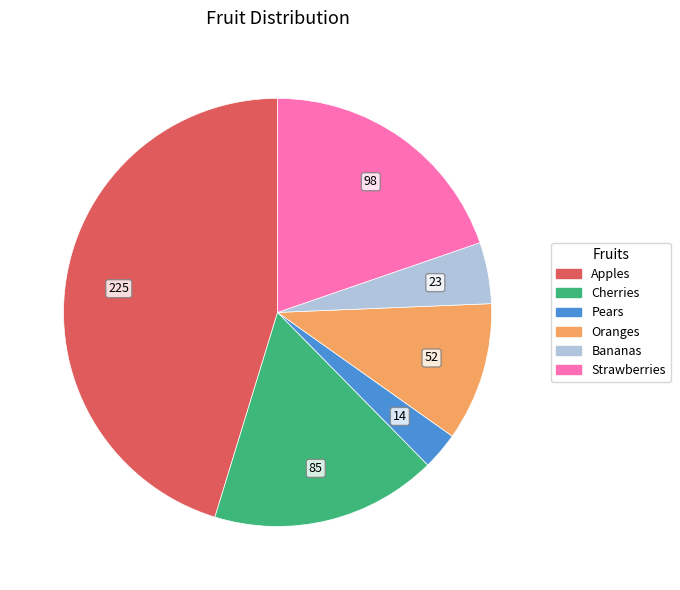

Which slice is the largest?

Apples